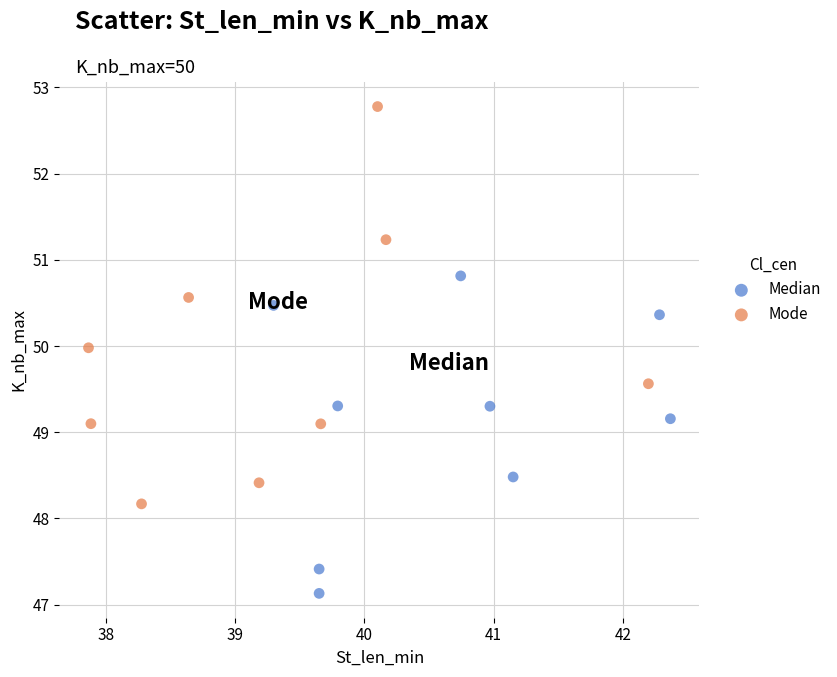

Which series contains the highest Y value?

Mode